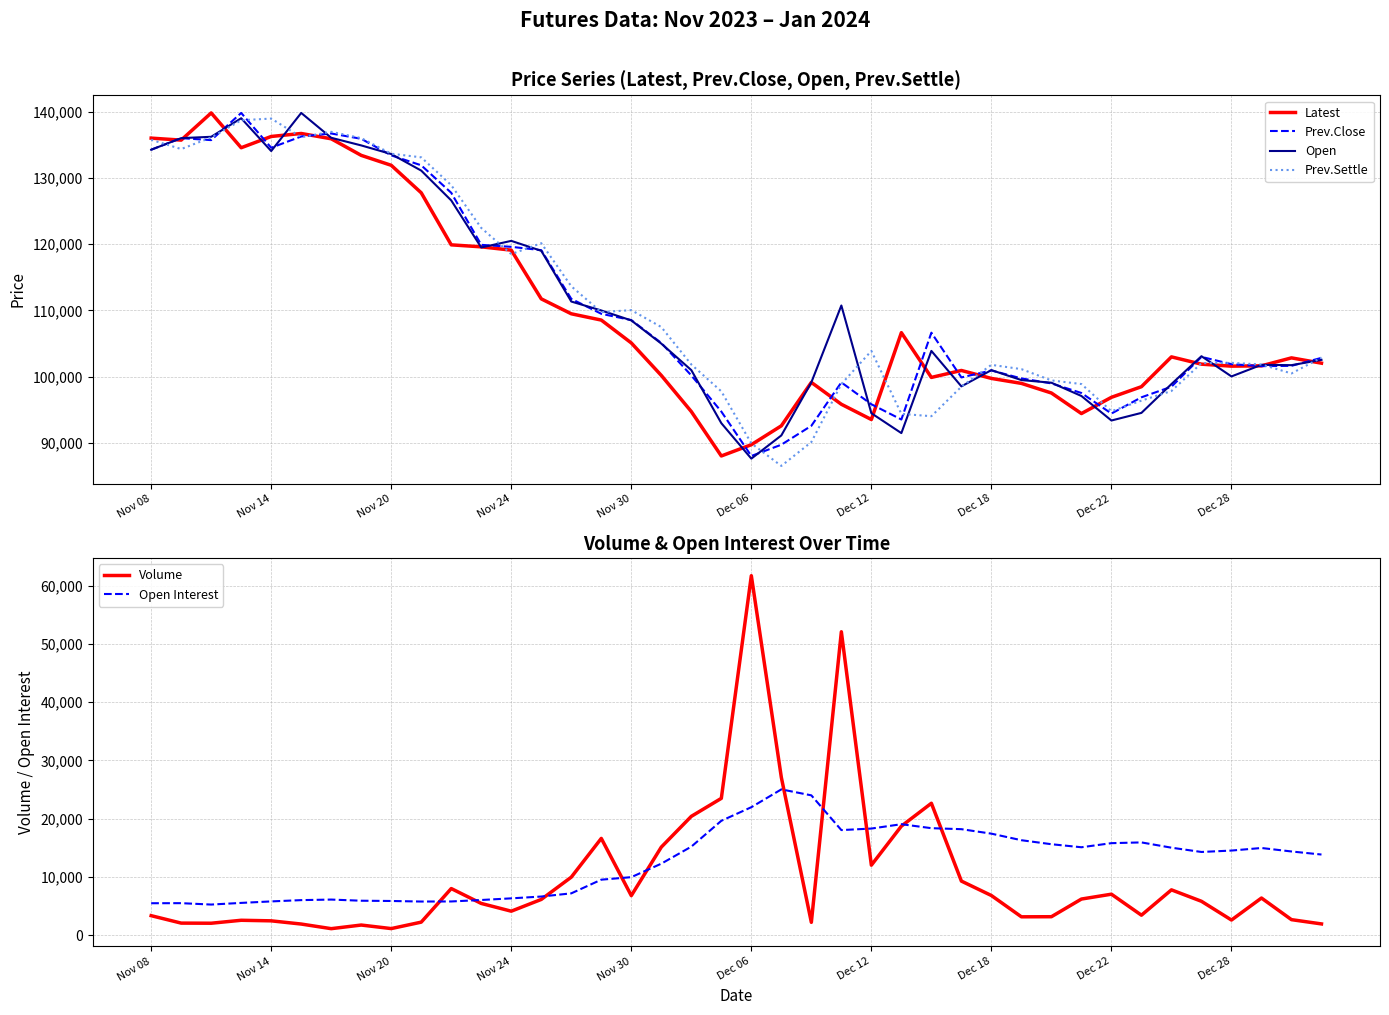

How many lines are shown in the chart?

6